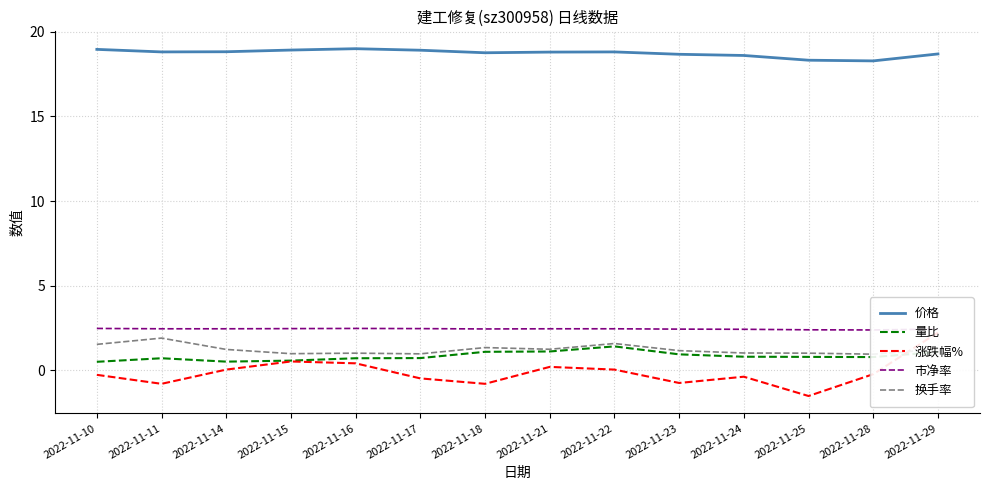

What is the value of the 涨跌幅% point at the 6th from the left?

-0.5